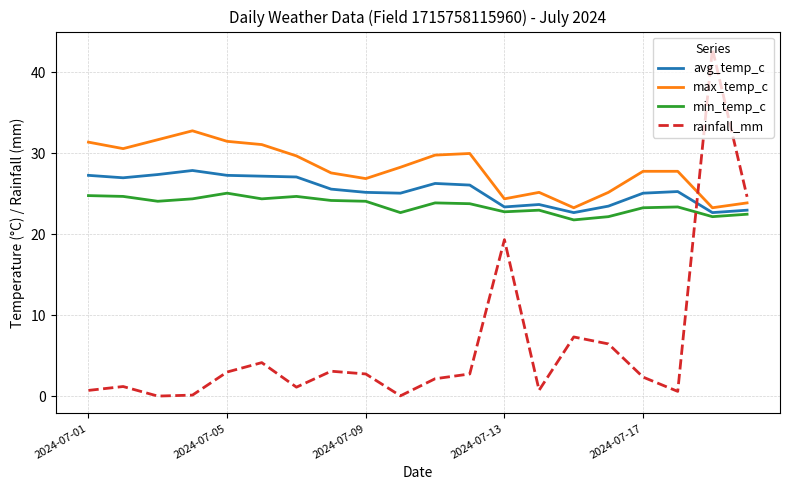

Which series has the largest total across all categories?

max_temp_c